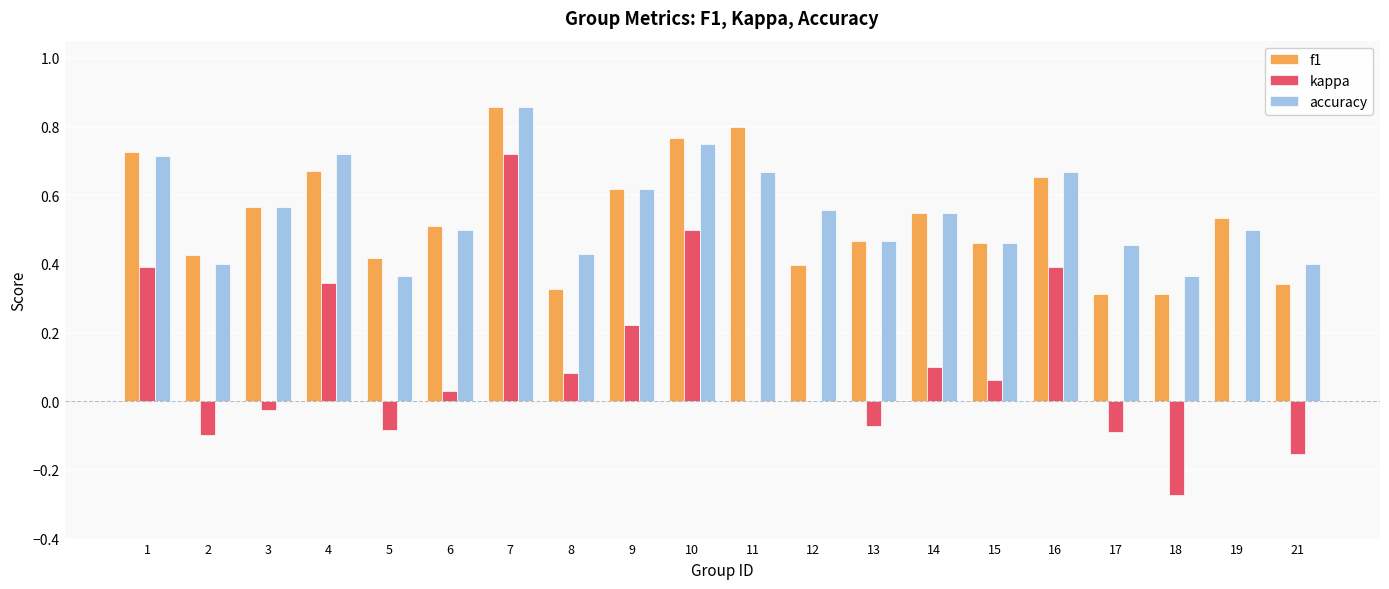

The f1 series shows 0.3 at 9. True or false?

False